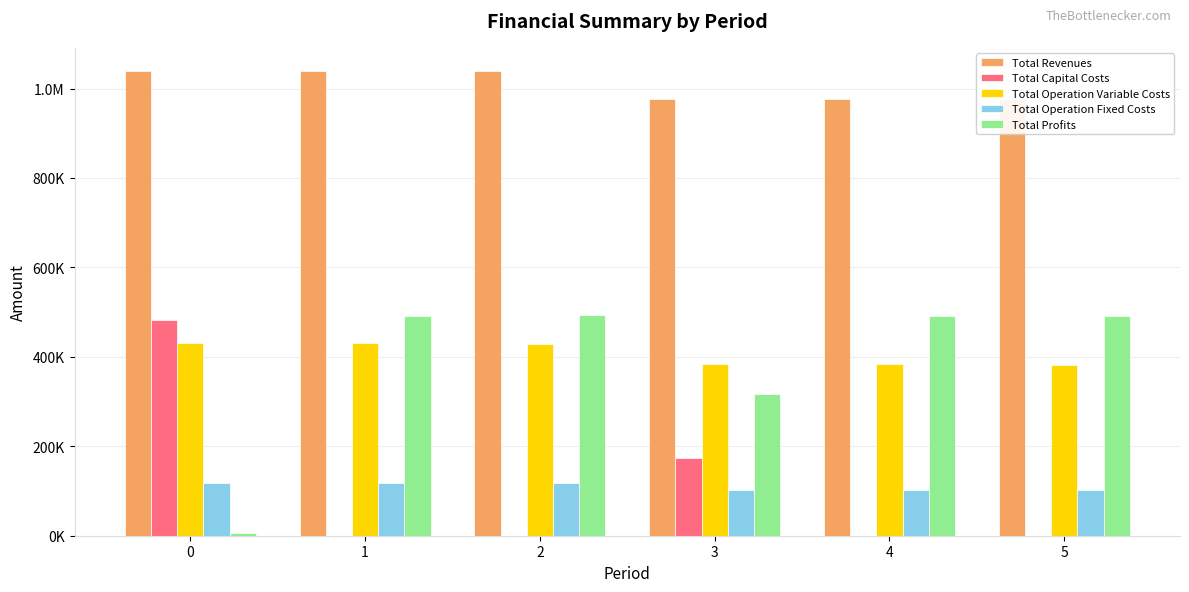

At how many categories does at least one series exceed 118513?

6